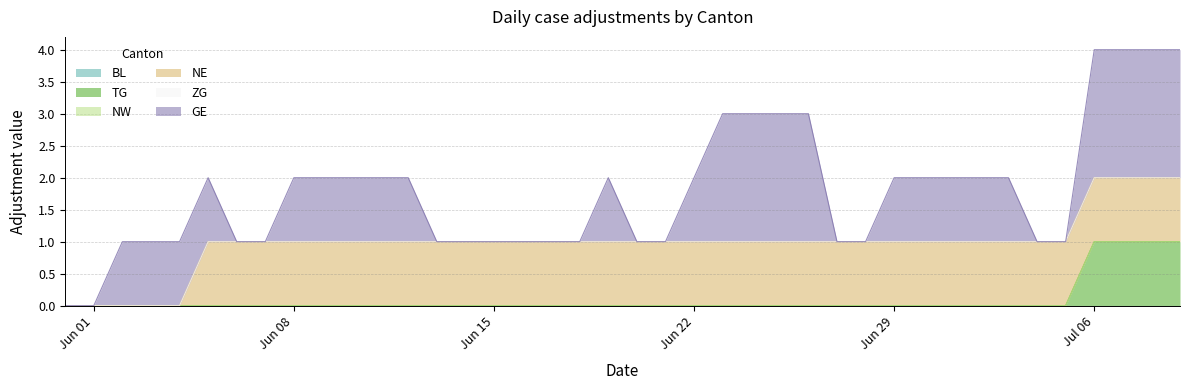

What is the maximum value shown in the chart?

2